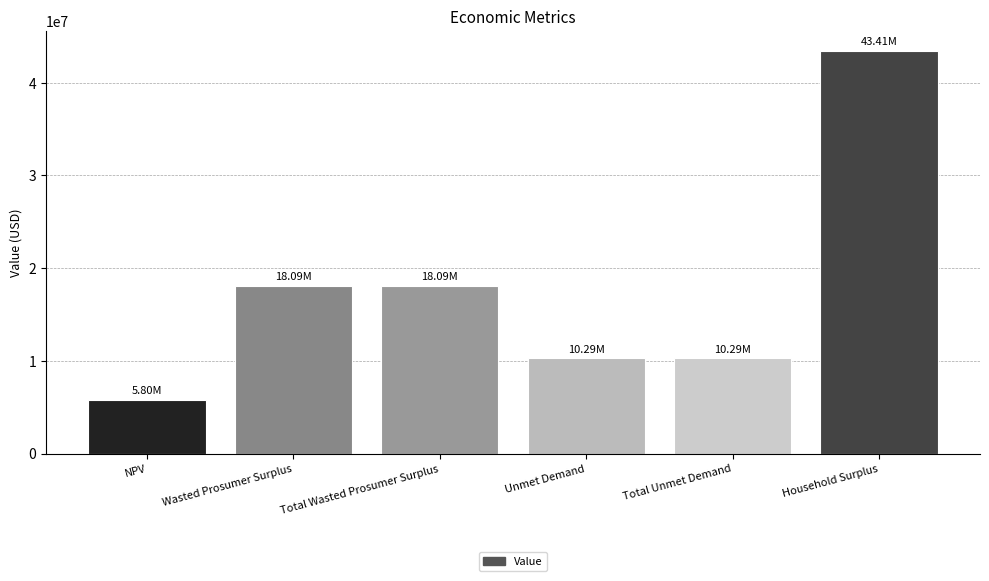

Does the chart contain any negative values?

No